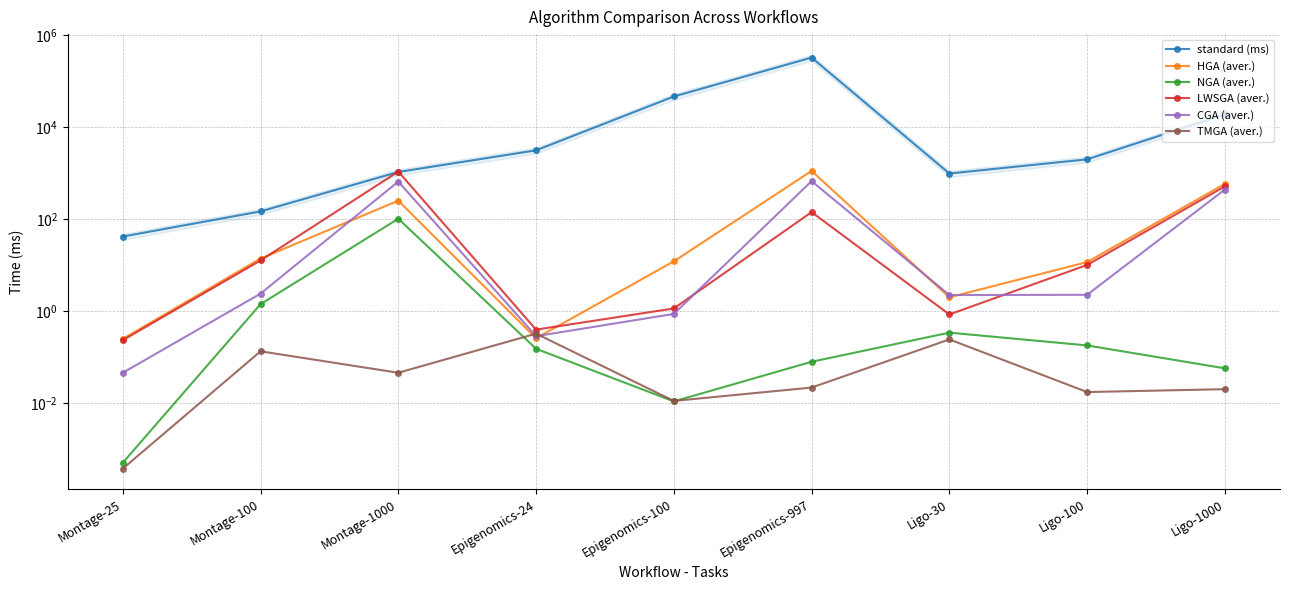

Which series changed the most between Montage-100 and Epigenomics-24?

standard (ms)